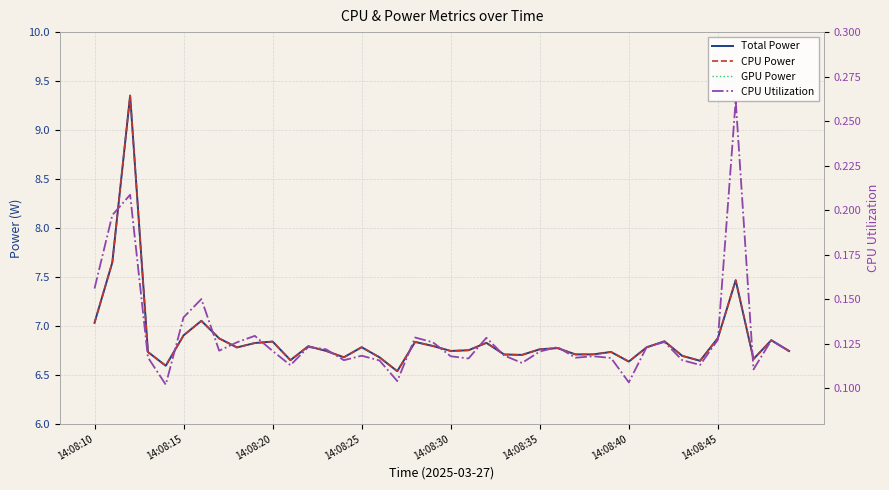

True or false: CPU Power has more than 0 interior local peaks.

True